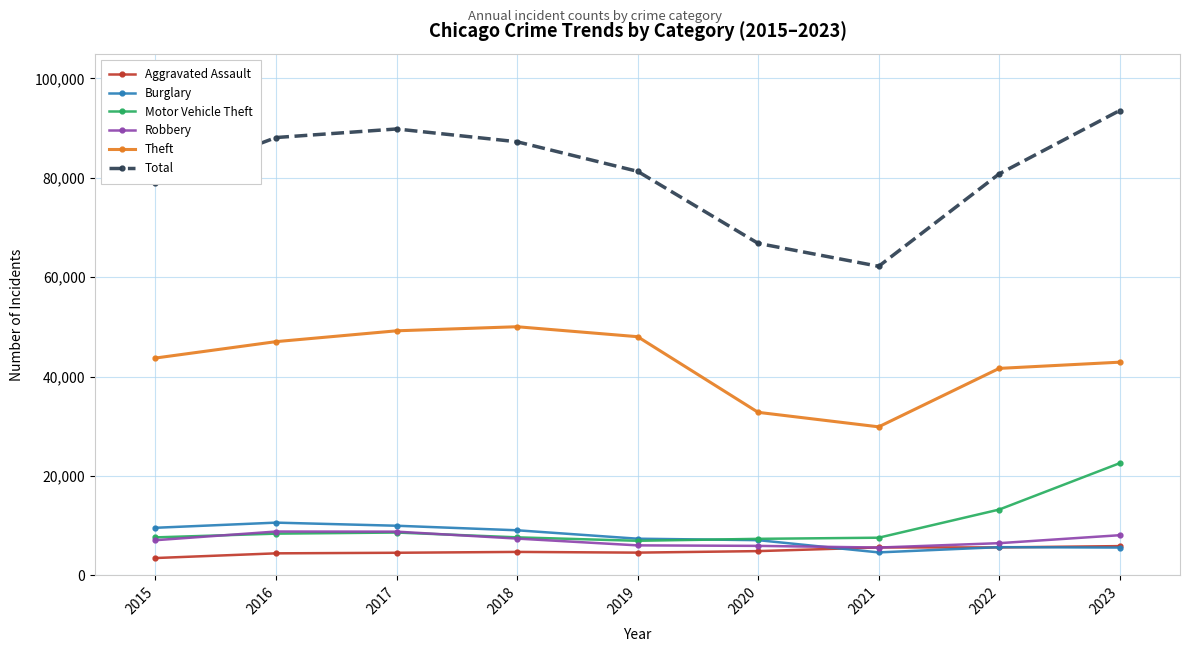

What is the value of the Aggravated Assault point at the 8th from the left?

5622